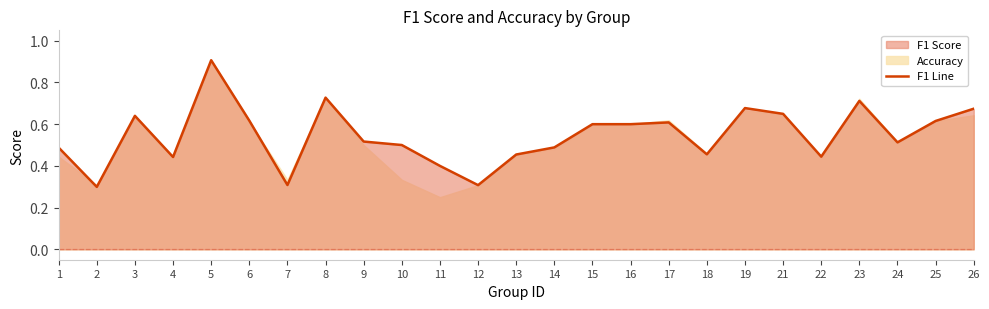

The chart shows a value of 0.3 at 7. True or false?

True